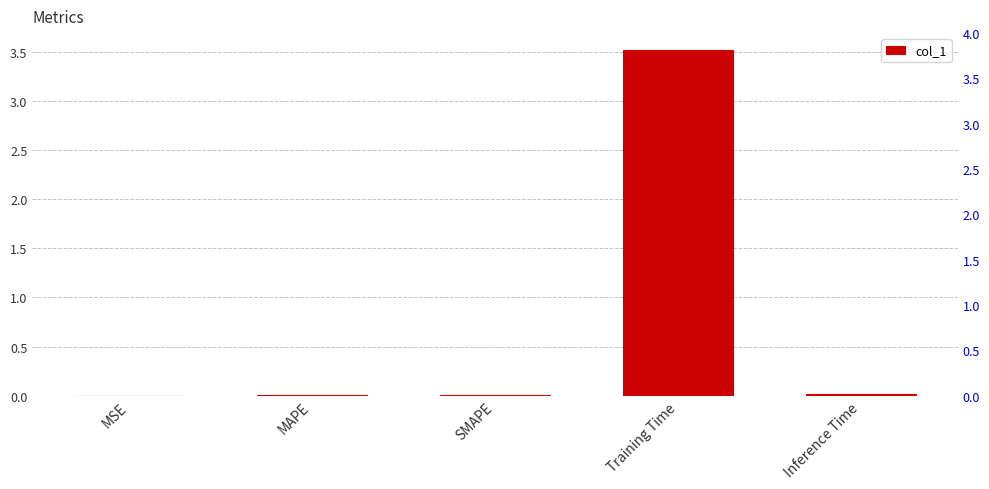

Reading left to right, list all the values displayed in this chart.

MSE=0.0	MAPE=0.0	SMAPE=0.0	Training Time=3.5	Inference Time=0.0